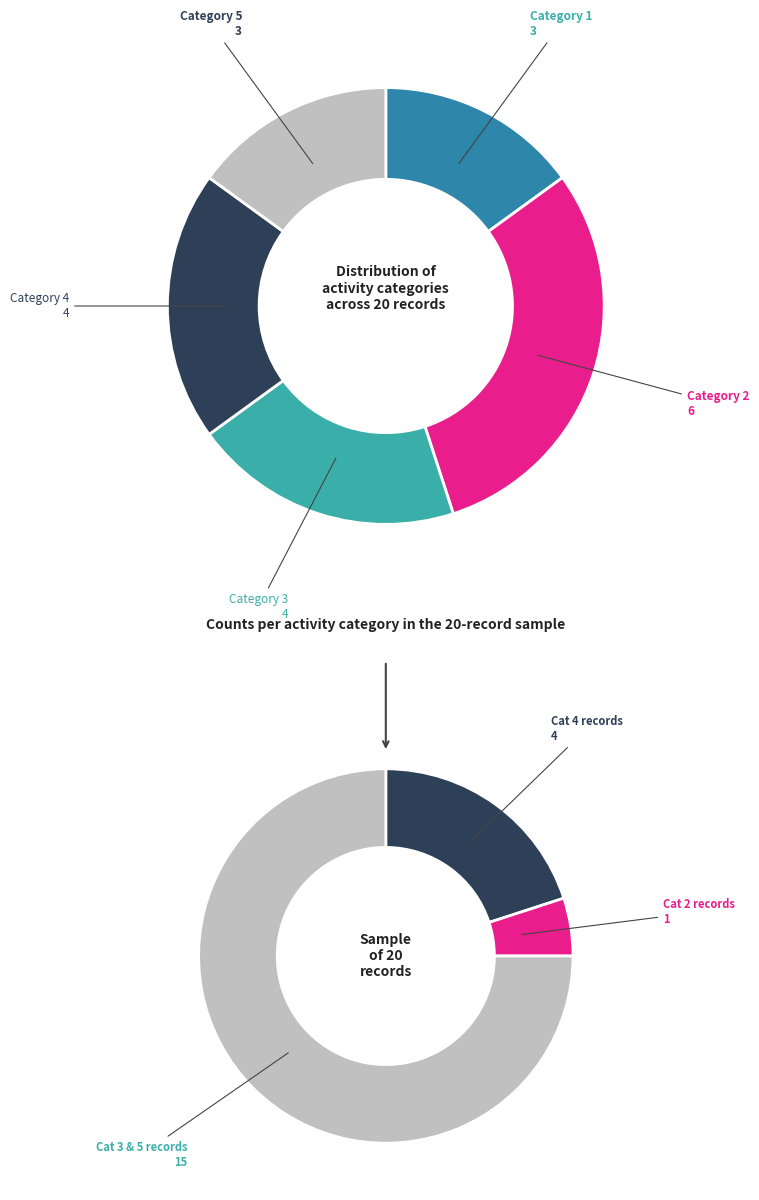

What is the change in value from Category 1 to Category 2?

+3